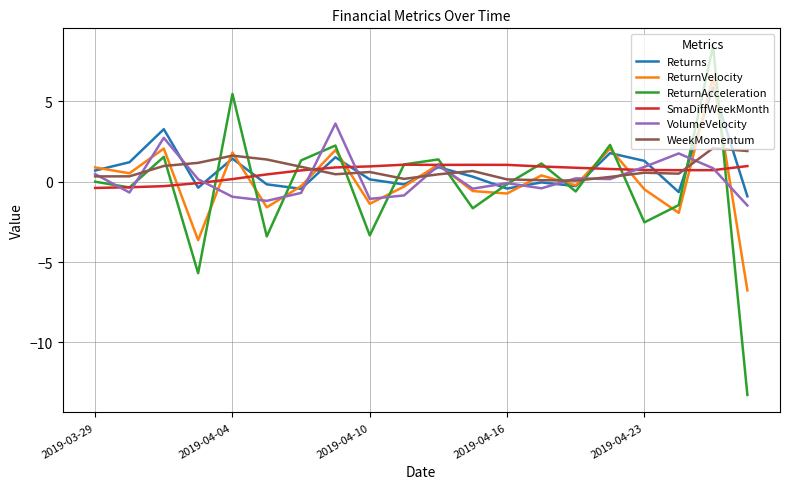

What is the lowest value of the Returns series?

-0.9